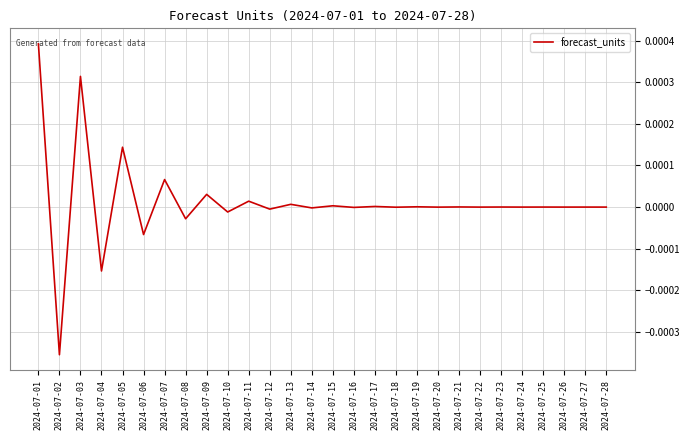

At which category does the chart reach its minimum across all series?

2024-07-02